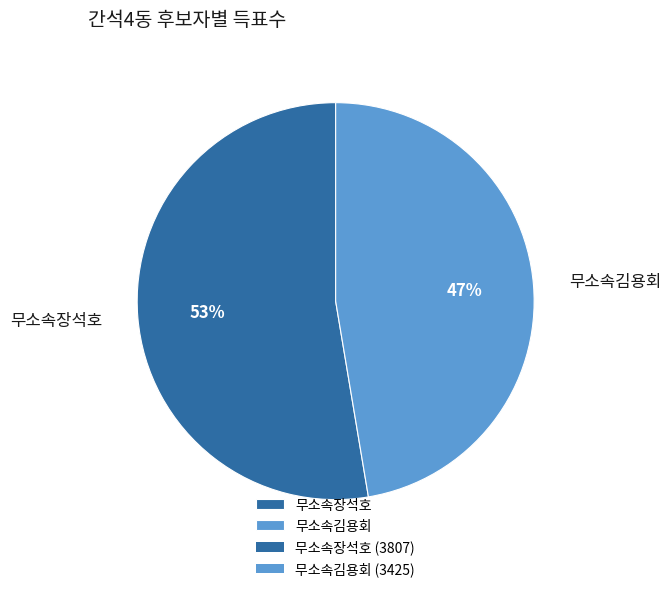

What is the ratio of the value at 무소속김용회 to the value at 무소속장석호?

0.9